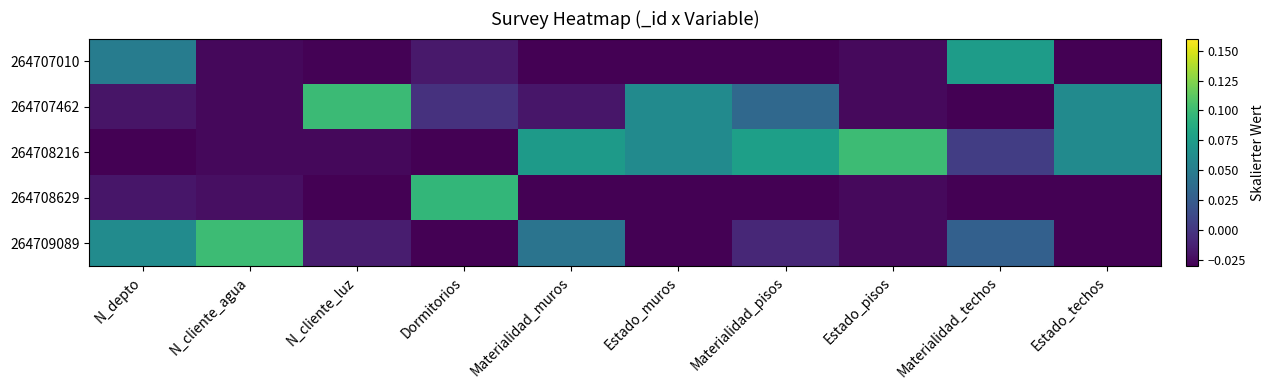

What is the maximum value shown in the chart?

0.1